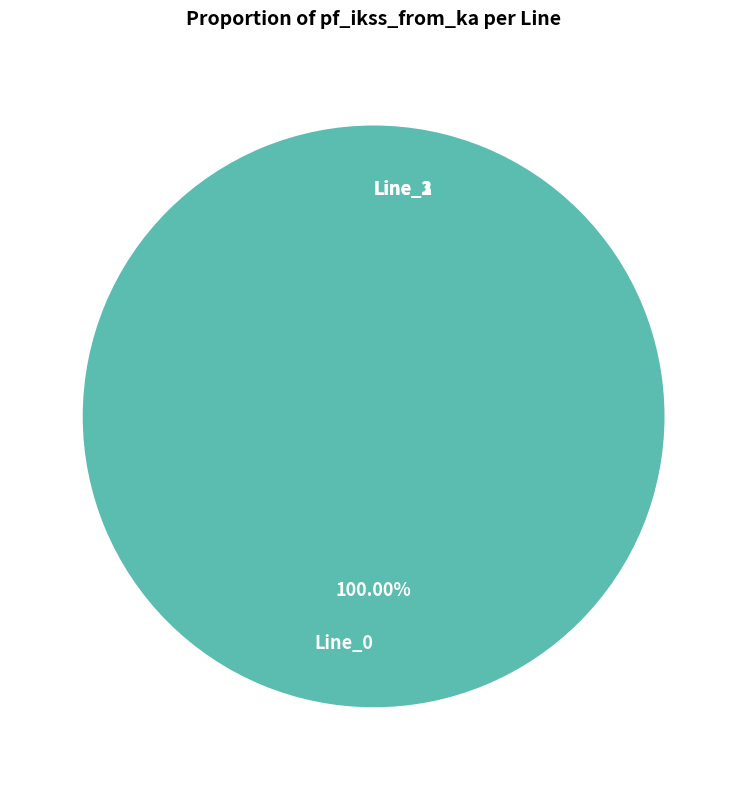

Does any single category account for the majority?

Yes